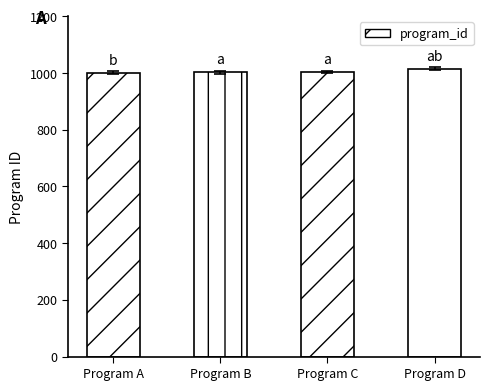

Count the number of data series in this chart.

1